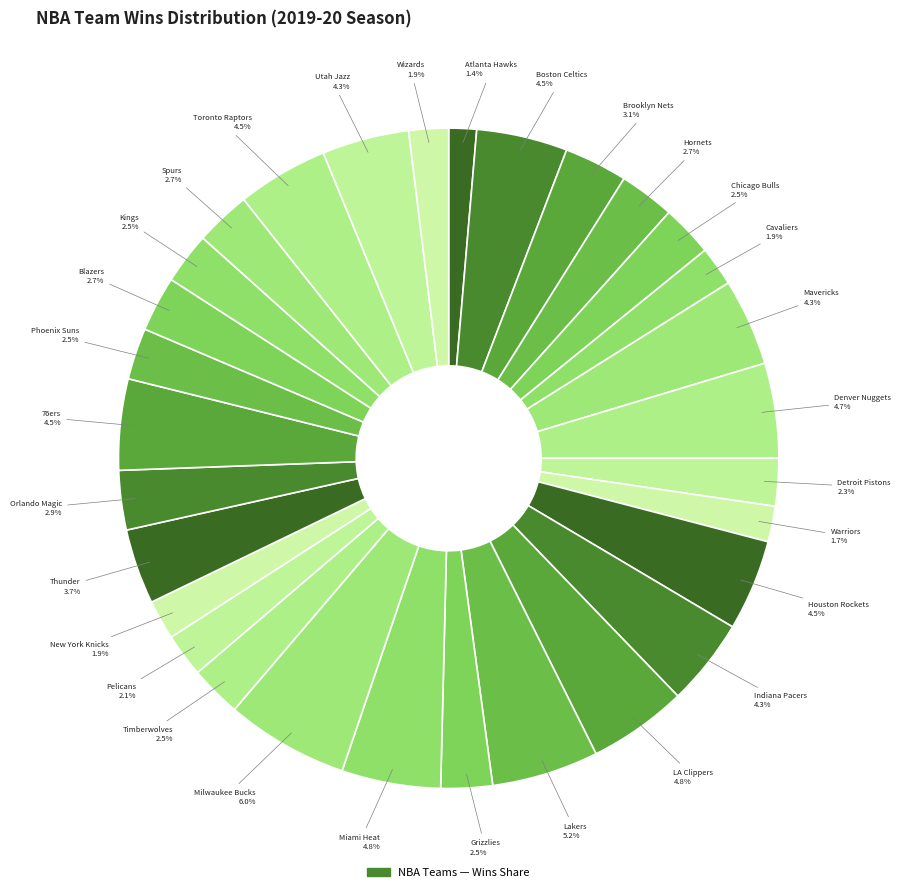

Count the number of slices in the pie.

30